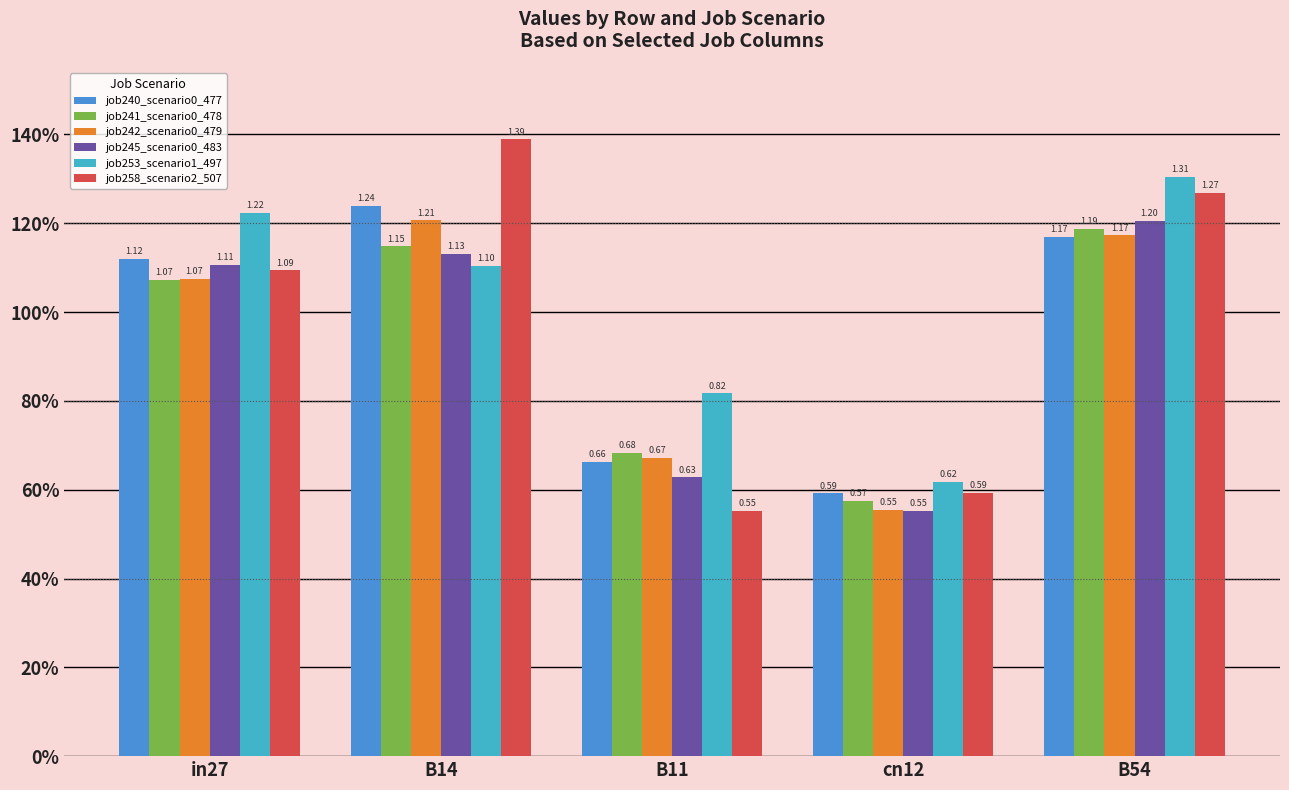

What is the highest value of the job242_scenario0_479 series?

1.2